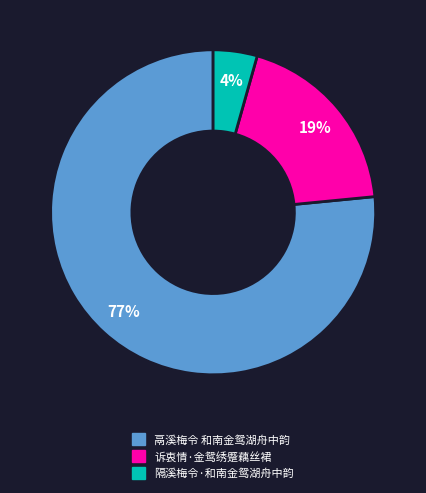

What is the largest slice in the pie chart?

鬲溪梅令 和南金鸳湖舟中韵